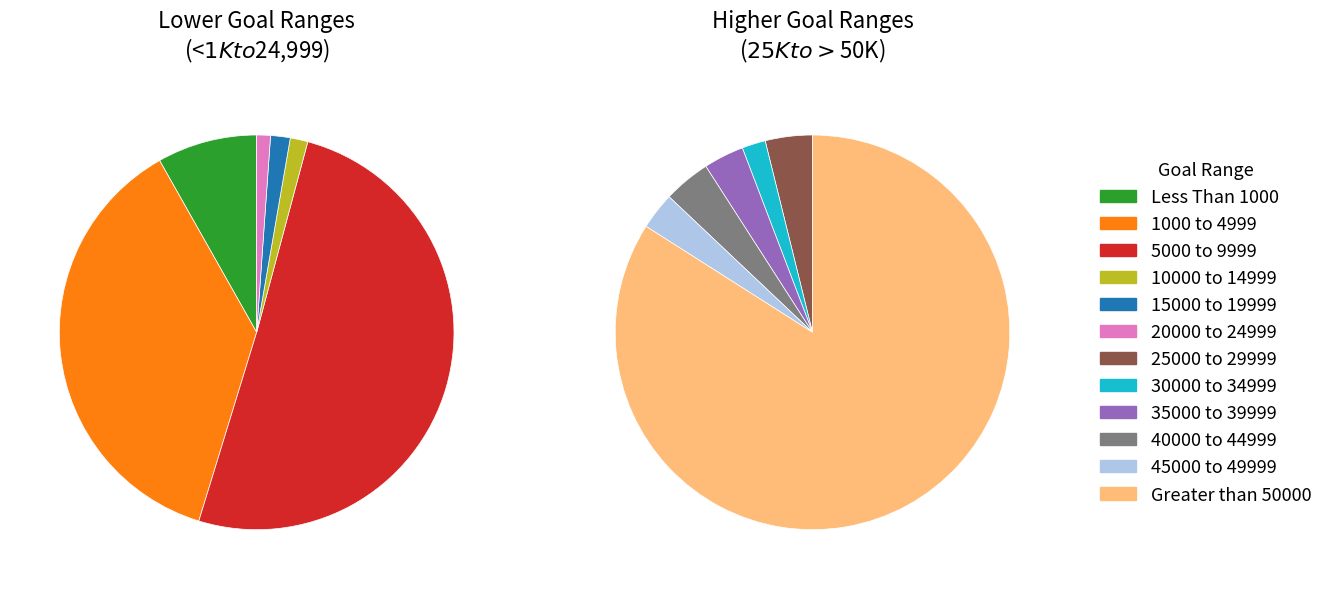

Is it true that Greater than 50000 is 42% of the pie?

False